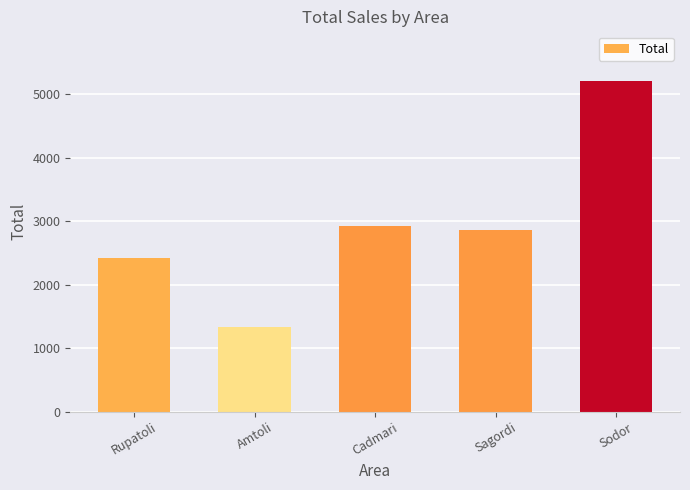

True or false: the data shows 972 at Sagordi.

False